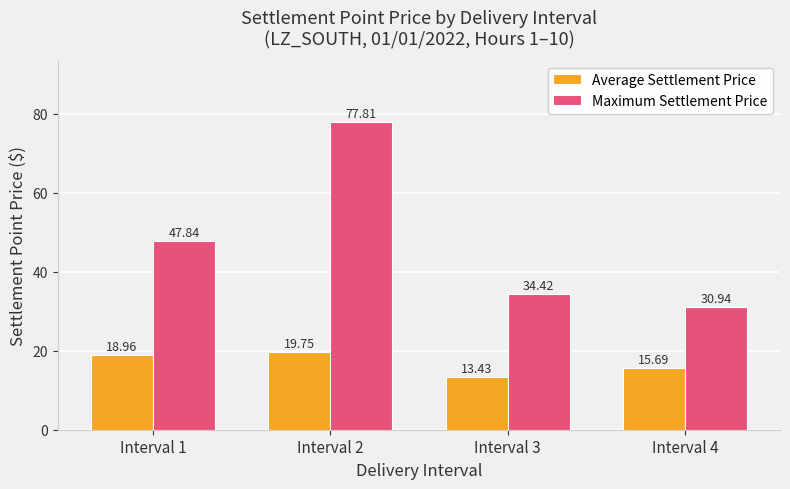

List the series in order of their peak value, lowest first.

Average Settlement Price, Maximum Settlement Price